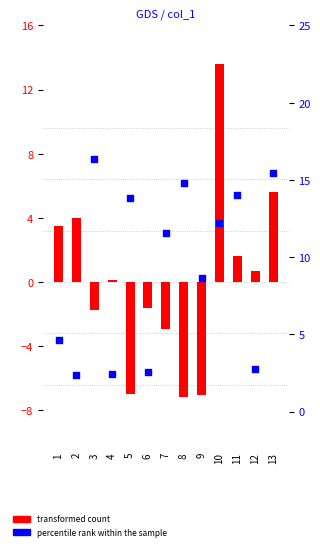

What is the total value across all series at 5?

6.8